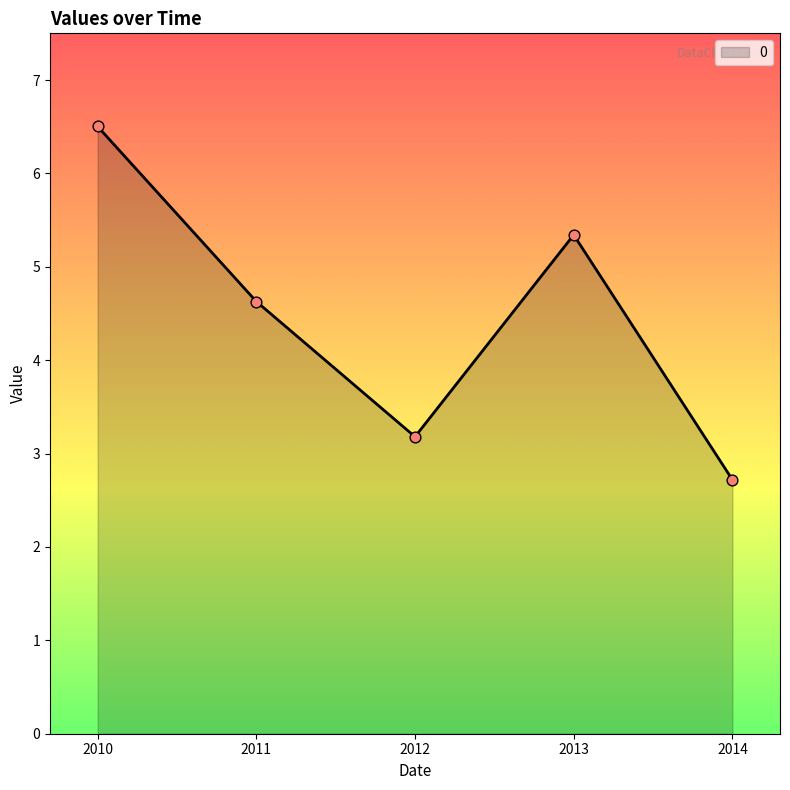

Which has a higher value, 2014 or 2010?

2010